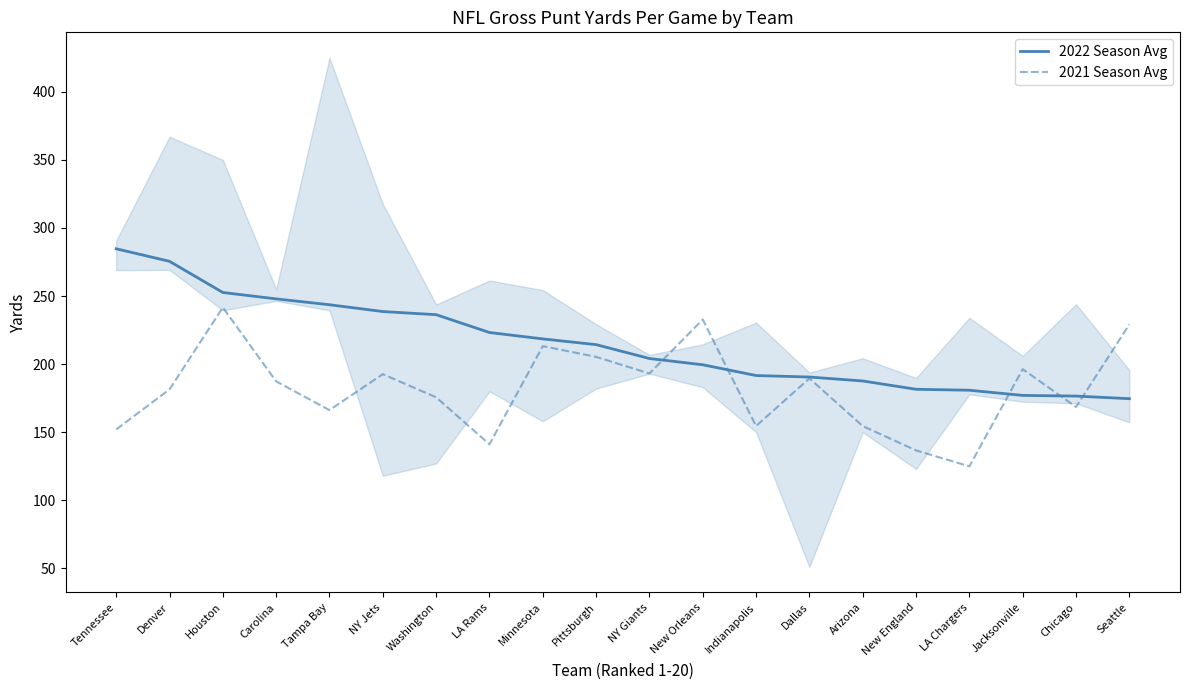

Rank the categories by 2022 Season Avg value from highest to lowest.

Tennessee, Denver, Houston, Carolina, Tampa Bay, NY Jets, Washington, LA Rams, Minnesota, Pittsburgh, NY Giants, New Orleans, Indianapolis, Dallas, Arizona, New England, LA Chargers, Jacksonville, Chicago, Seattle